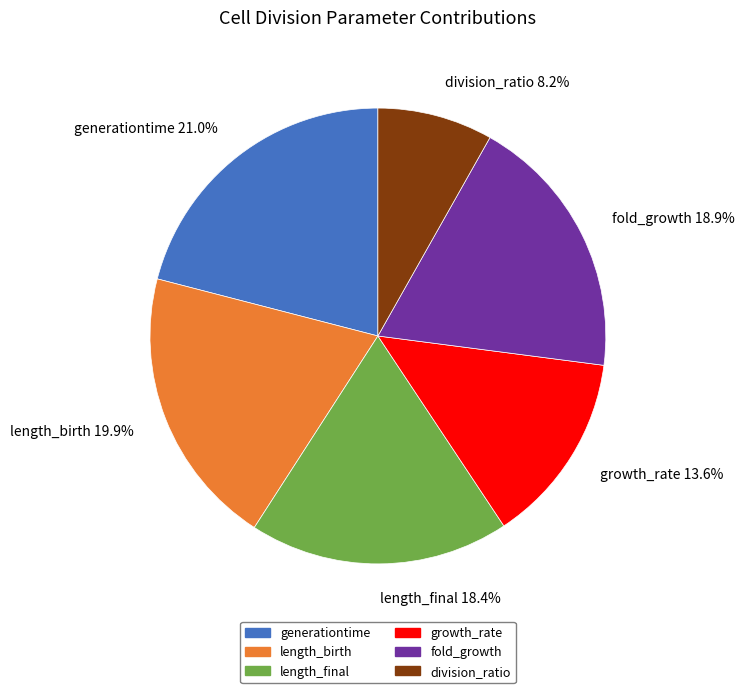

The length_birth slice represents 8% of the pie. True or false?

False